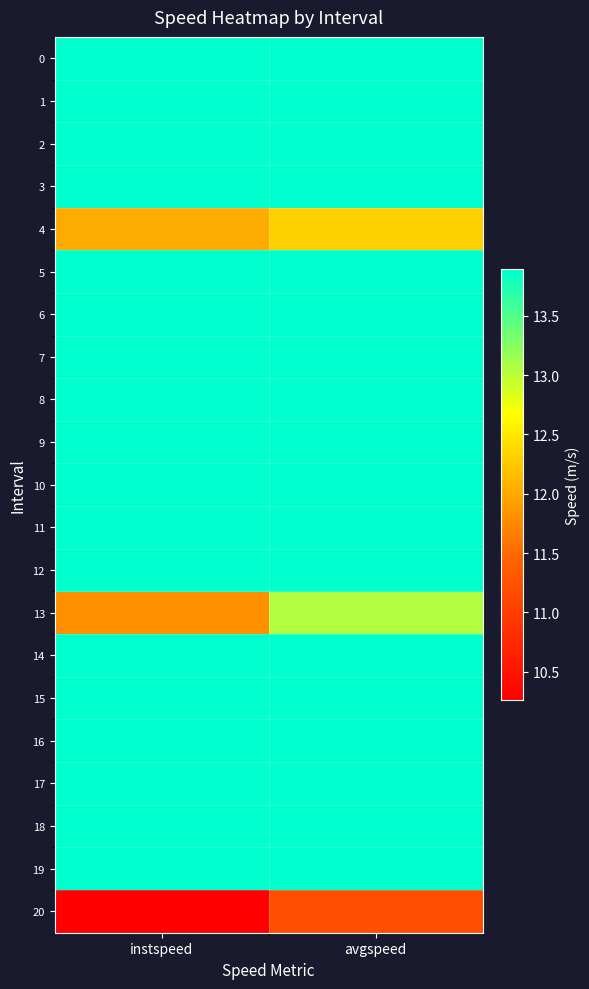

At which category is the sum across all series the highest?

avgspeed